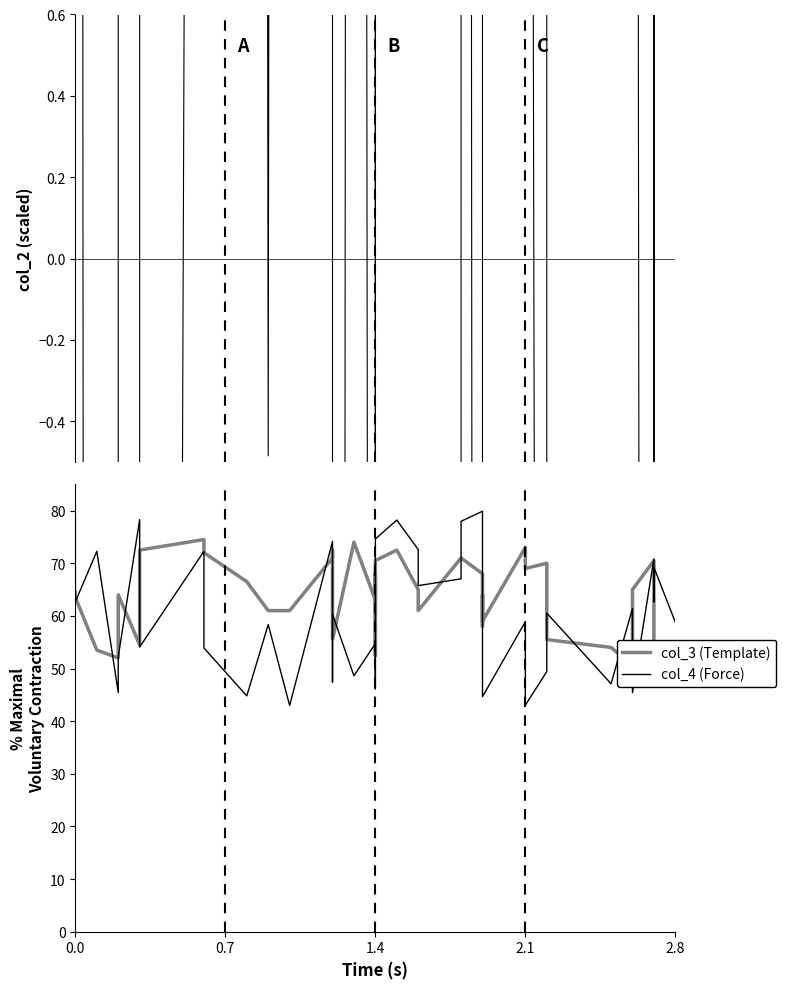

True or false: col_4 (Force) and col_2 intersect in this chart.

False